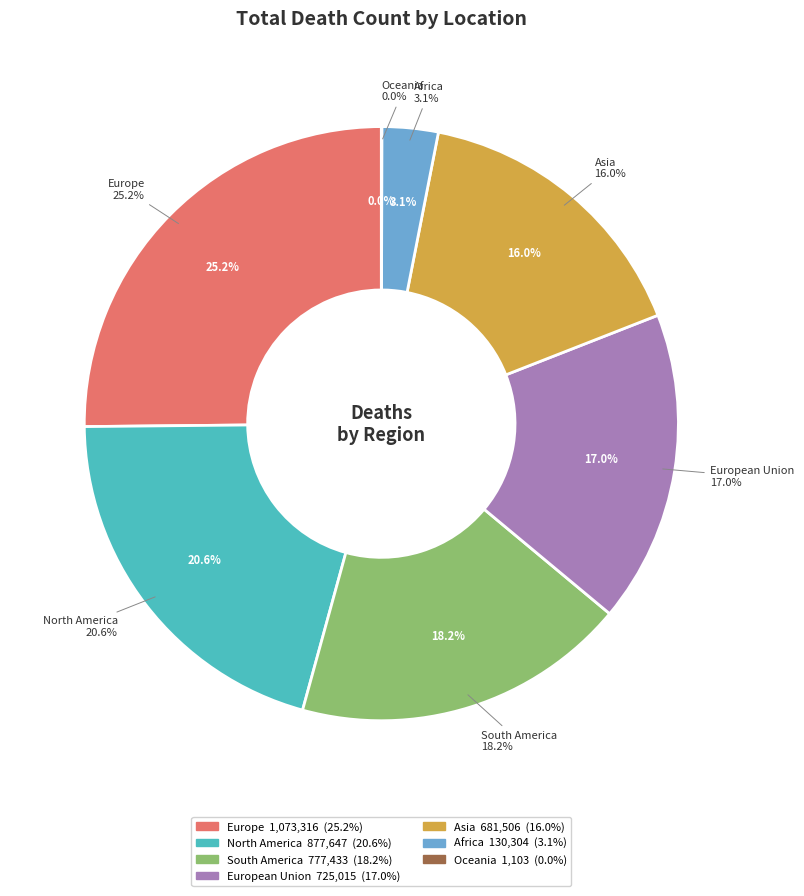

To the nearest percent, what percentage of the pie is Asia?

16%